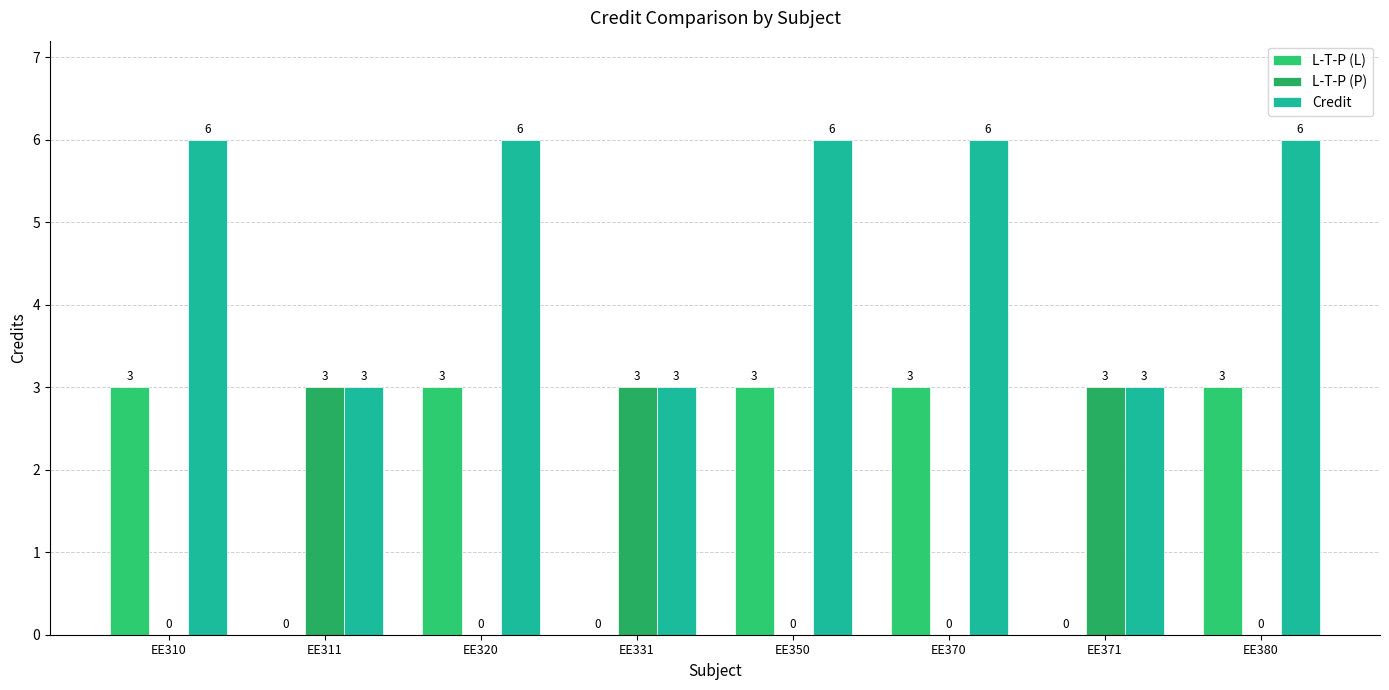

At which category is the sum across all series the highest?

EE310